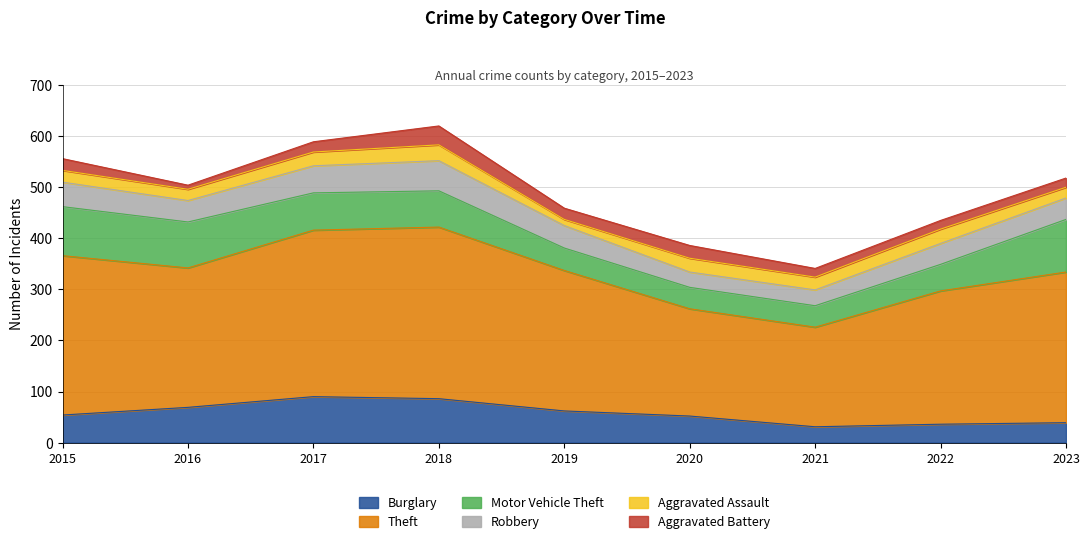

What are all the series names shown in the legend?

Burglary, Theft, Motor Vehicle Theft, Robbery, Aggravated Assault, Aggravated Battery